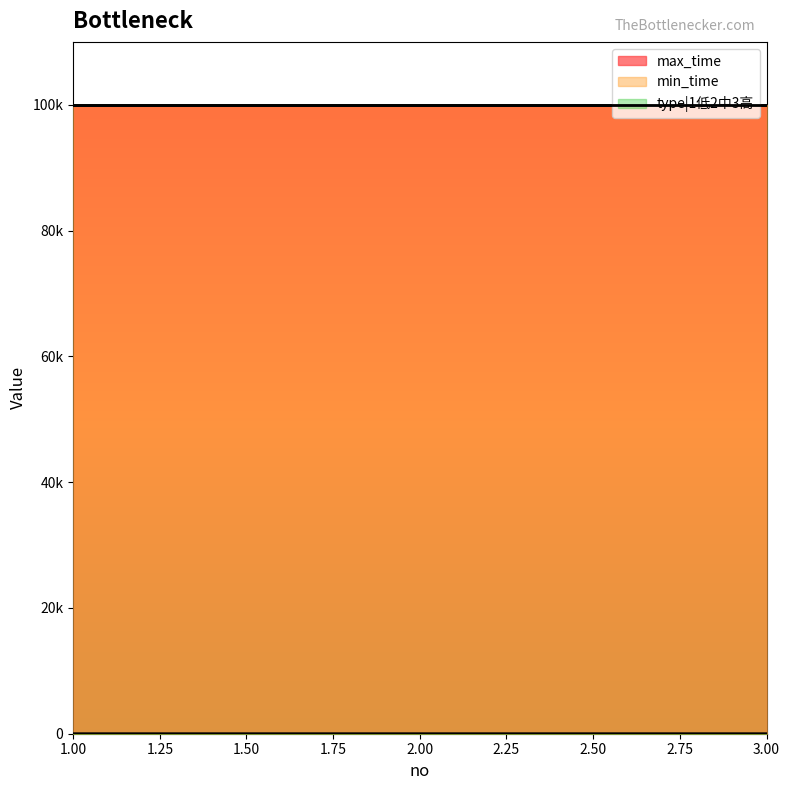

What is the sum of the type|1低2中3高 values at 1 and 3?

4